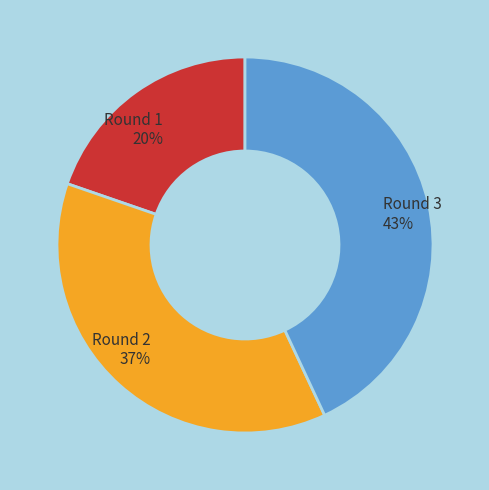

Does Round 1 represent more than half of the total?

No